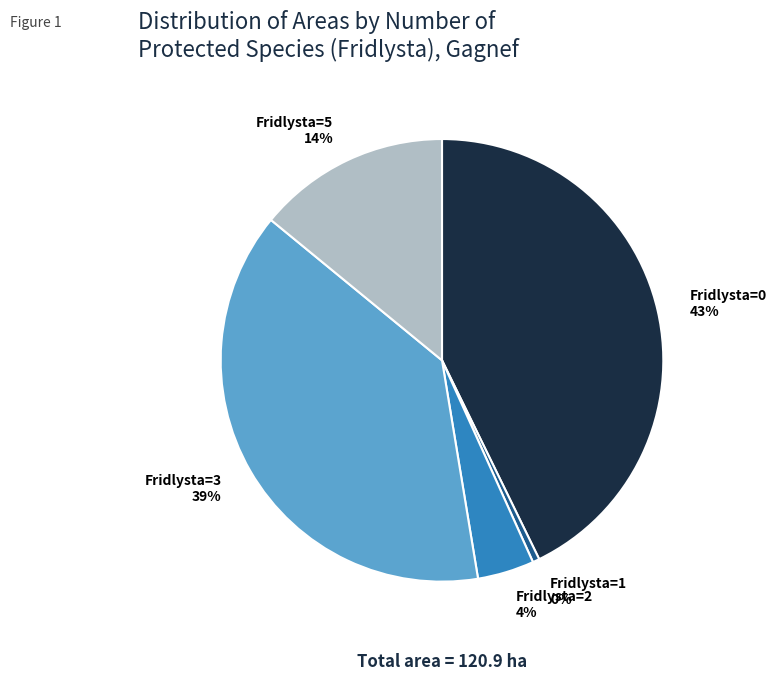

How many segments does this pie chart have?

5